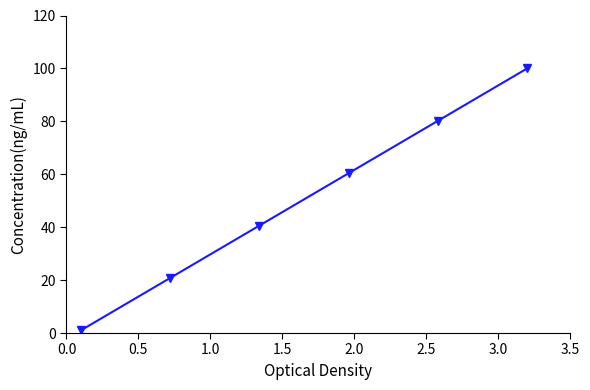

How many values are below 60?

3